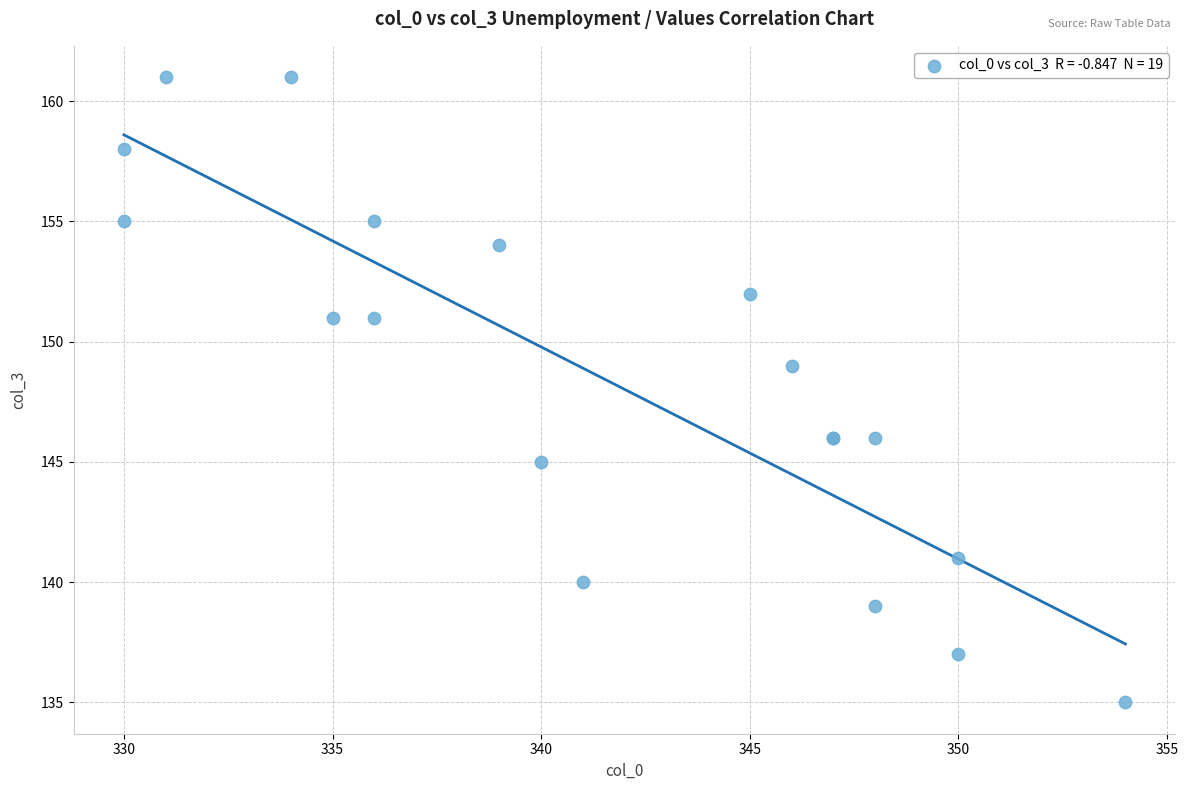

What Y value in the scatter plot is closest to 148?

149